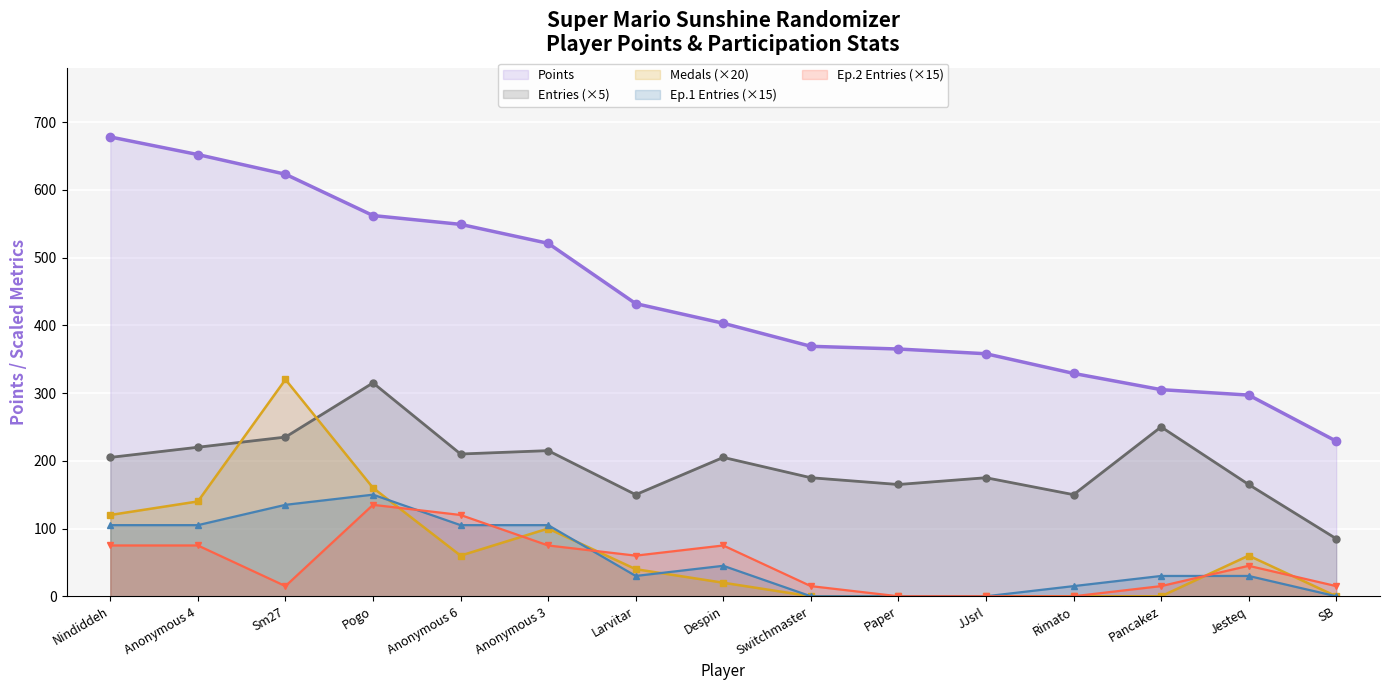

What value does the Medals (×20) series have at Sm27?

320